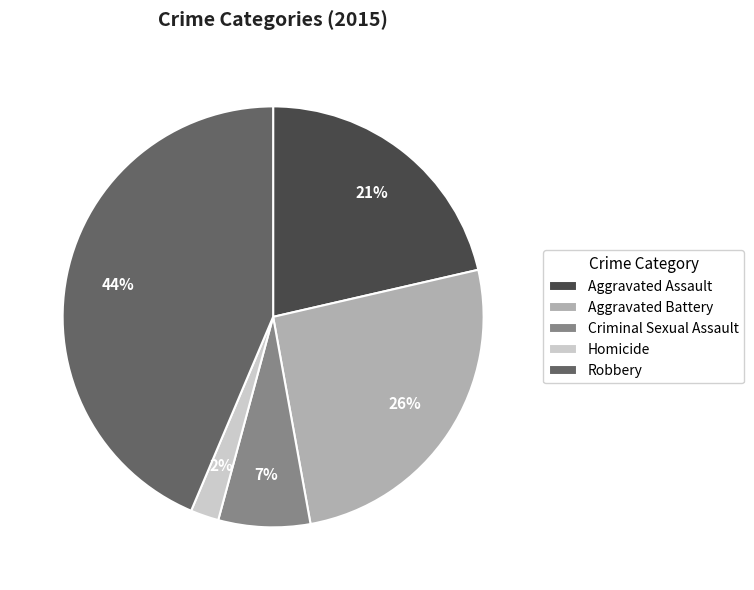

Does any single category account for the majority?

No